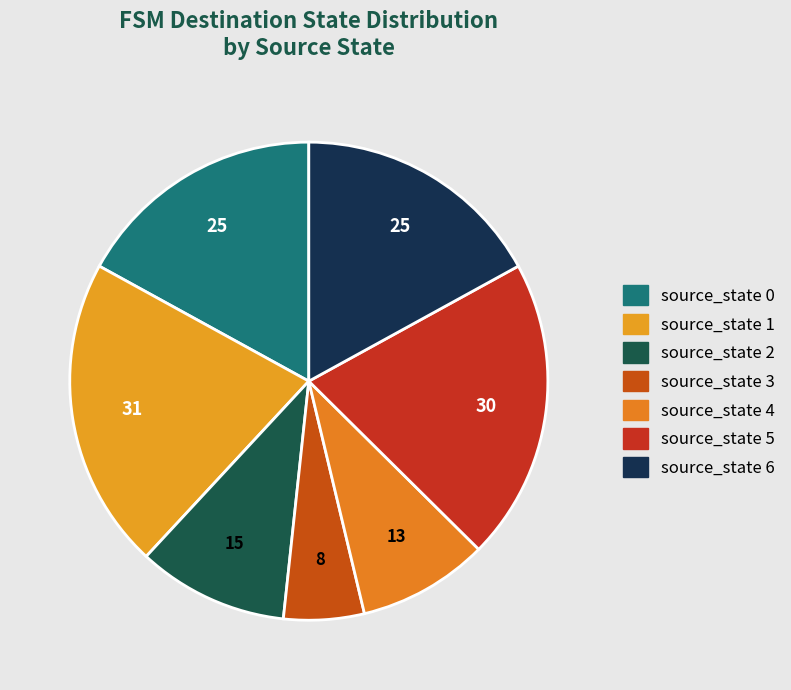

Does source_state 6 account for over 50% of the chart?

No